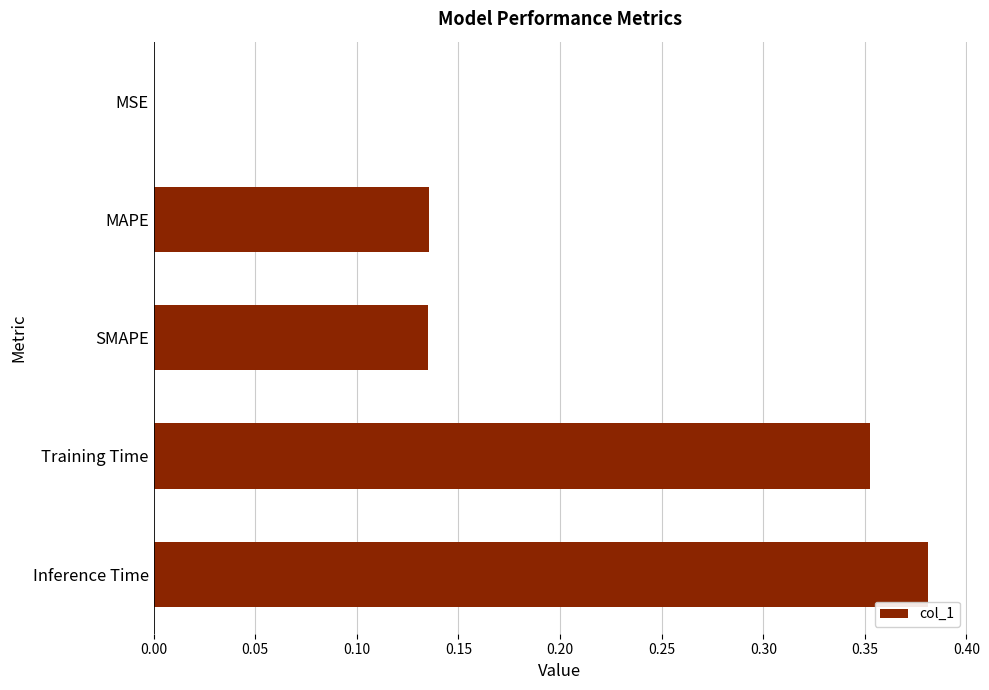

What is the sum of all values?

1.0